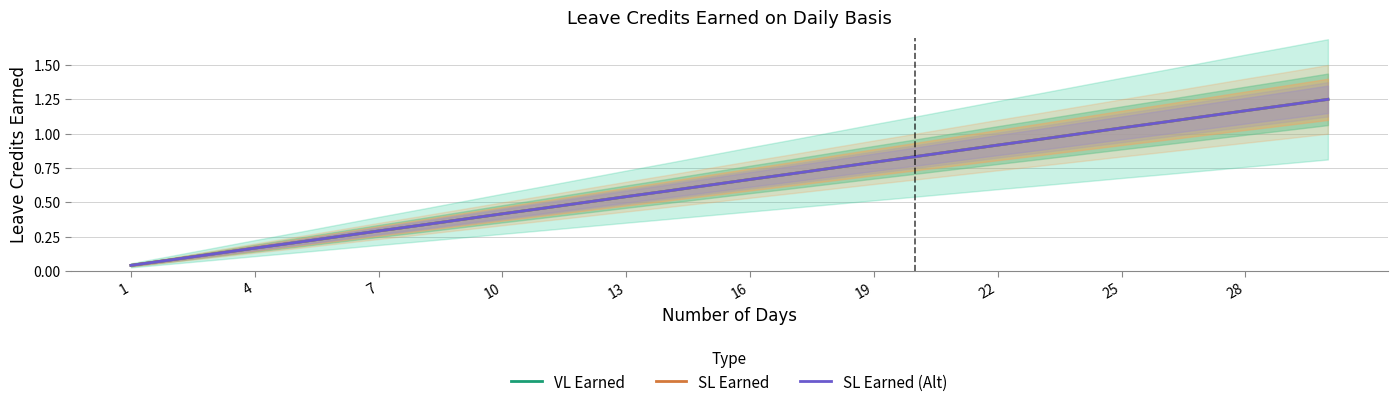

Which series has the largest total across all categories?

VL Earned